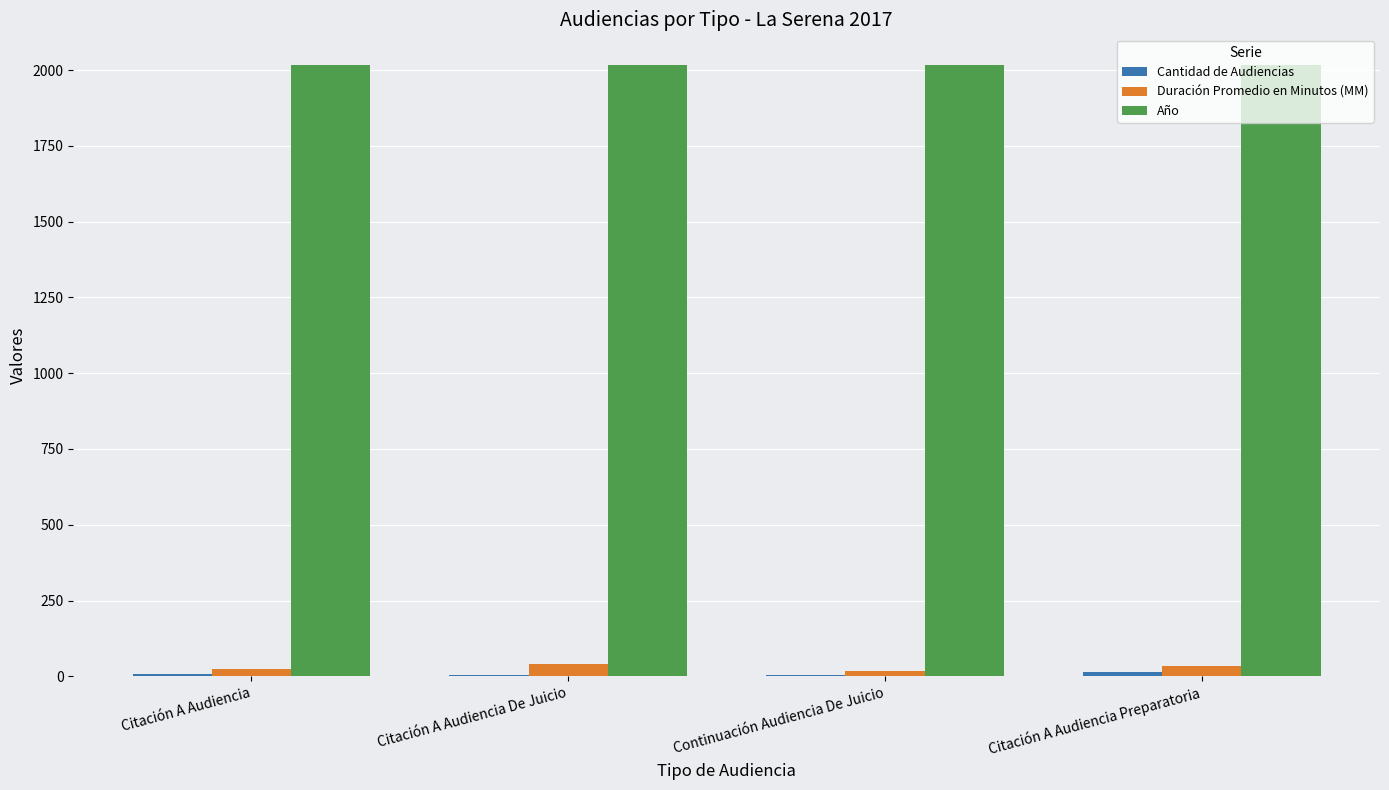

Are the bars horizontal?

No